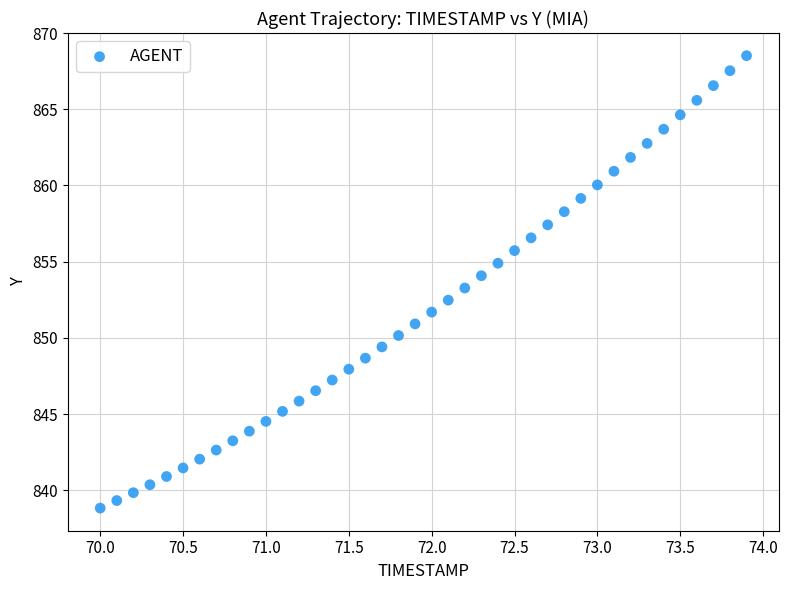

What is the range of Y values (max minus min)?

29.7